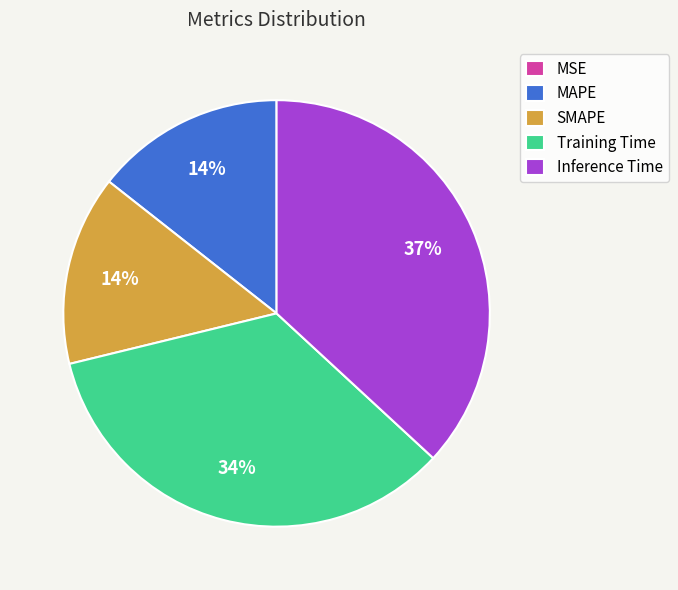

Is it true that Inference Time is 29% of the pie?

False